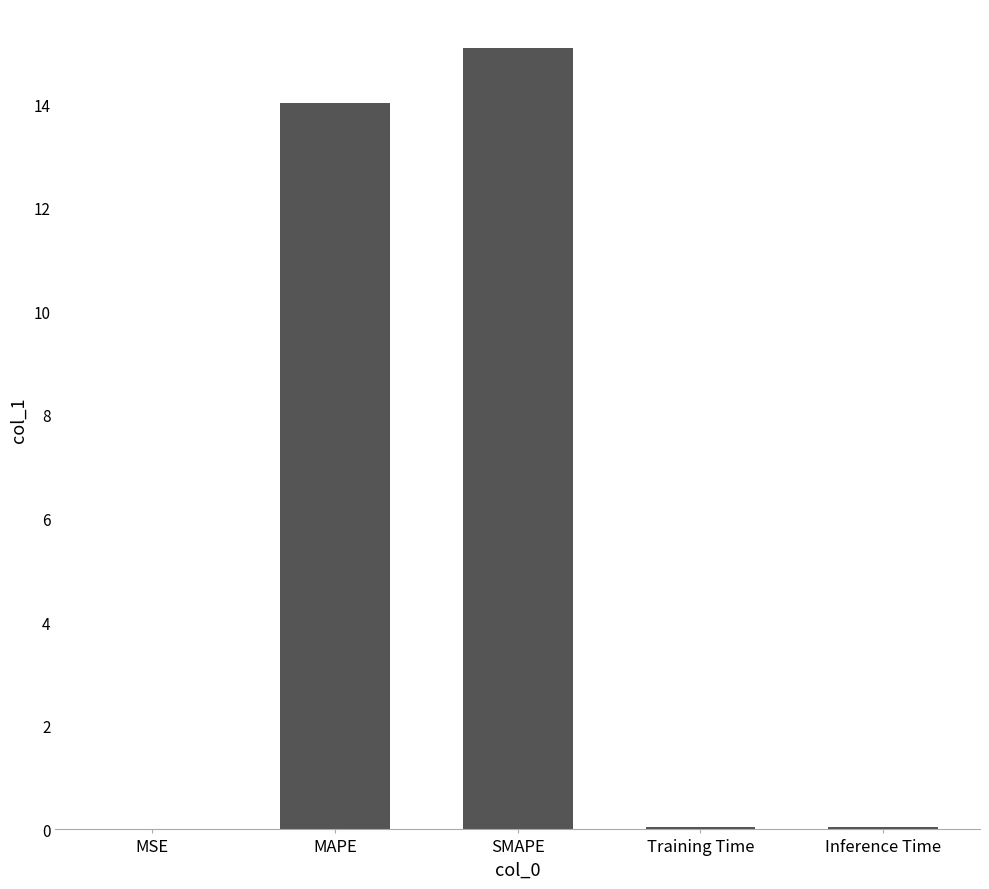

What is the greatest value displayed?

15.1